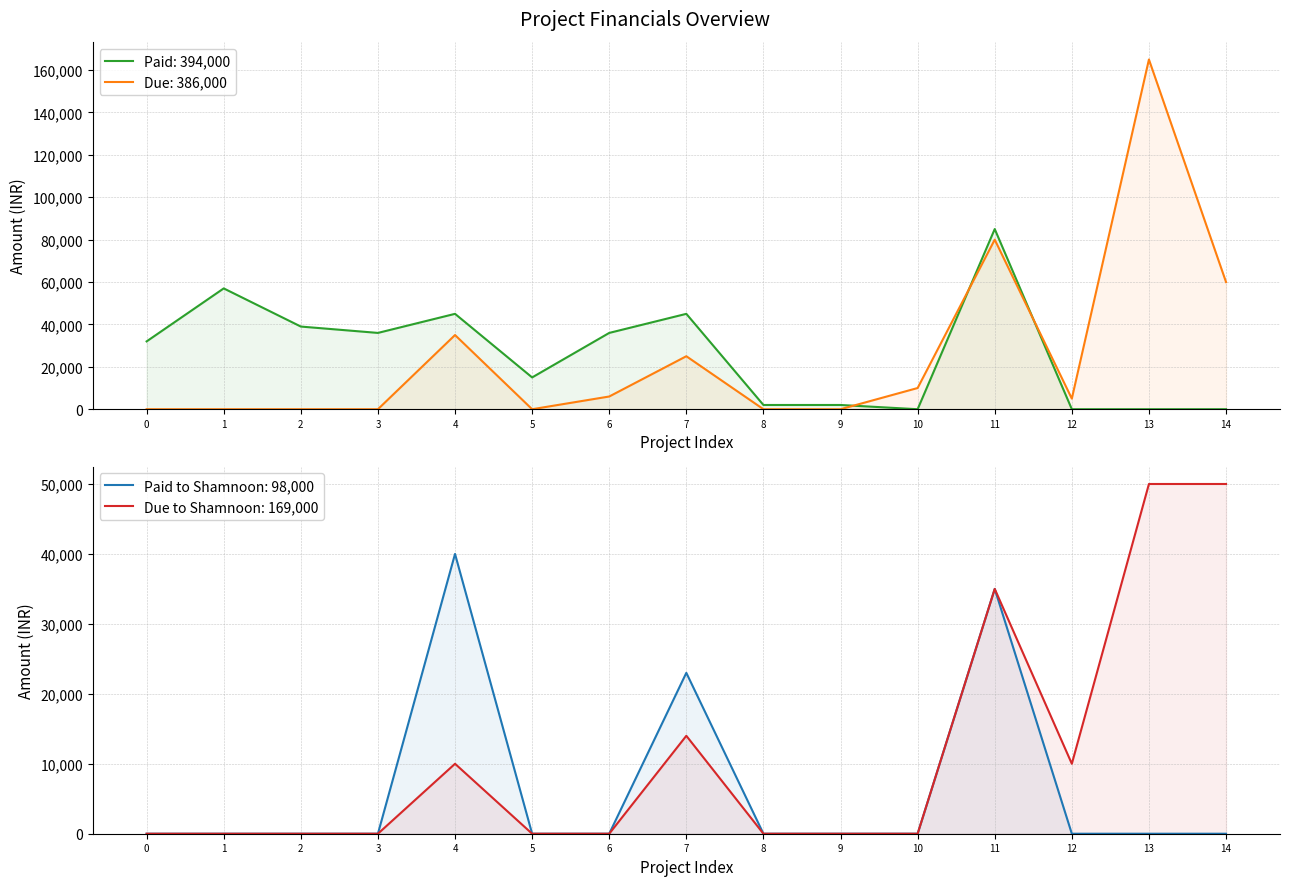

Does the chart have visible grid lines?

Yes